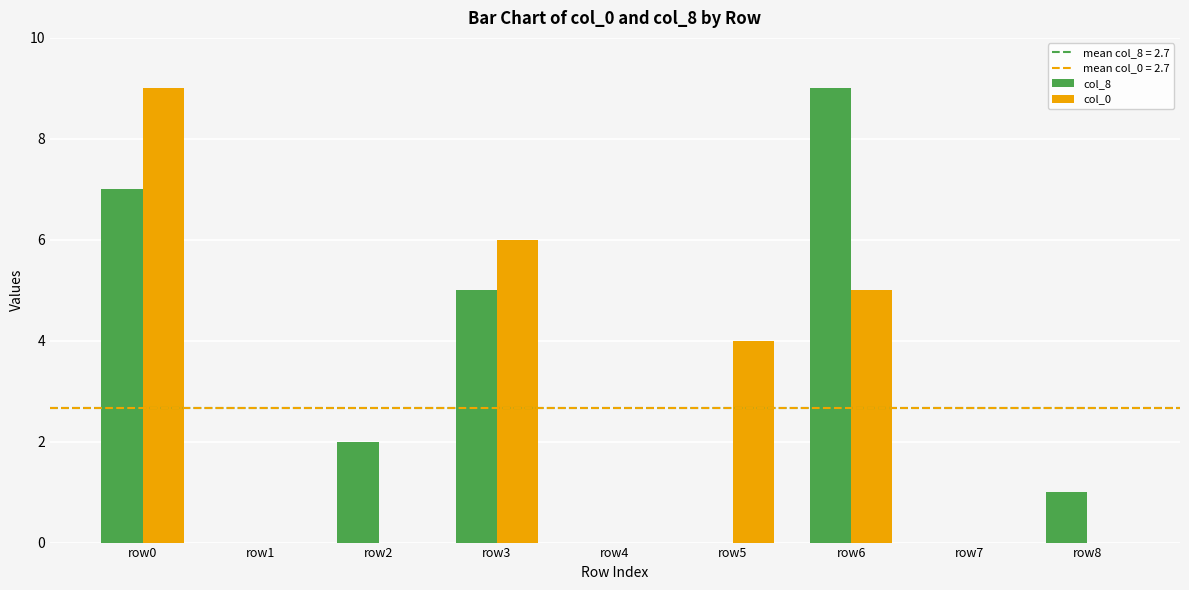

How many categories are shown in the chart?

9